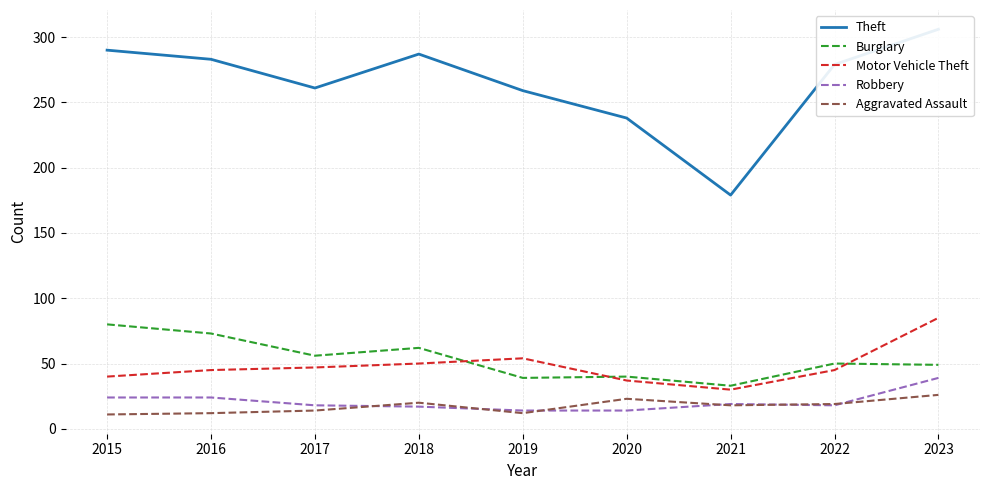

Rank the categories by Robbery value from highest to lowest.

2023, 2015, 2016, 2021, 2017, 2022, 2018, 2019, 2020